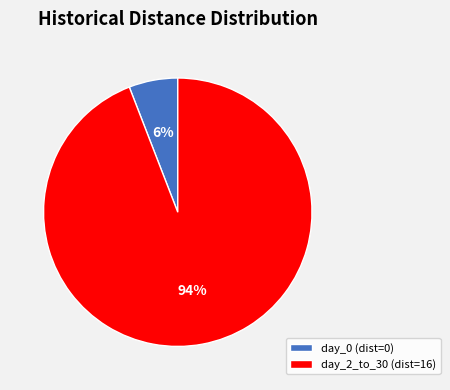

Is it true that day_2_to_30 (dist=16) is 94% of the pie?

True